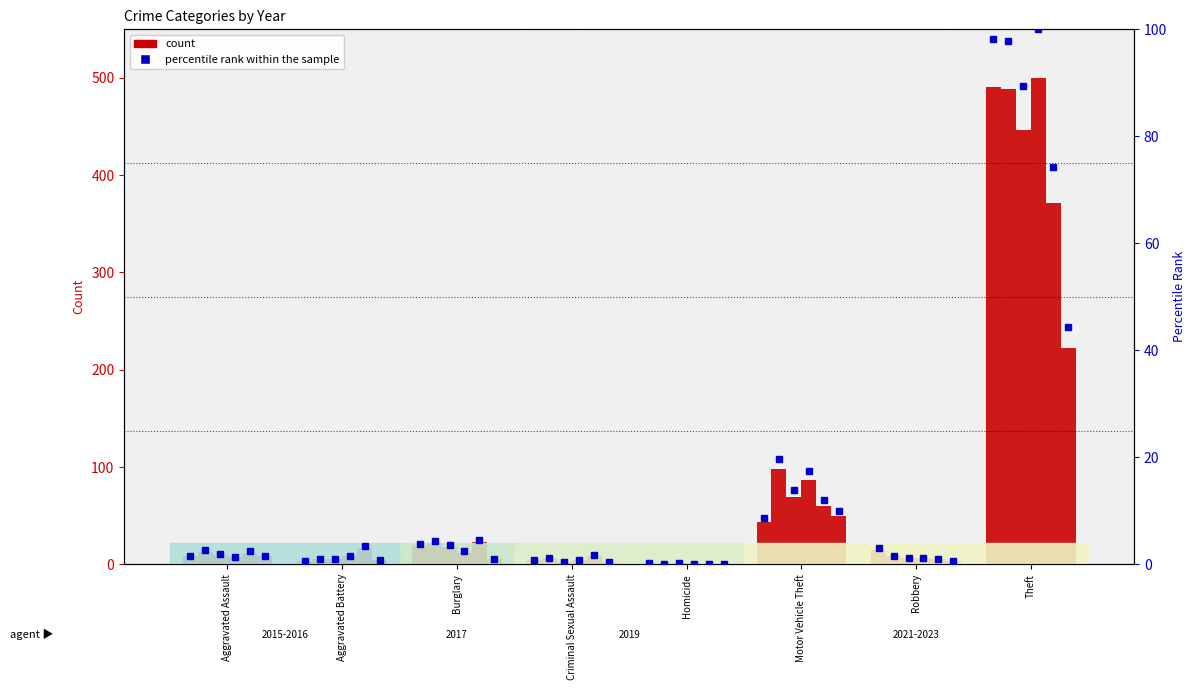

What is the sum of the 2017 percentile values at Theft and Criminal Sexual Assault?

89.8